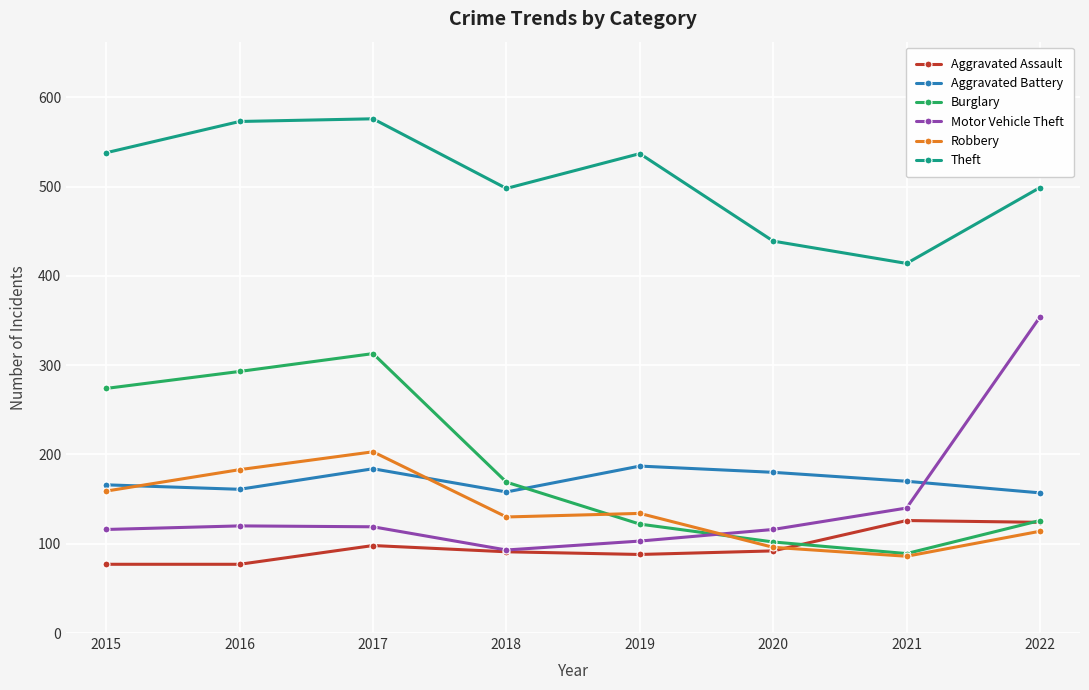

What is the lowest value of the Aggravated Battery series?

157